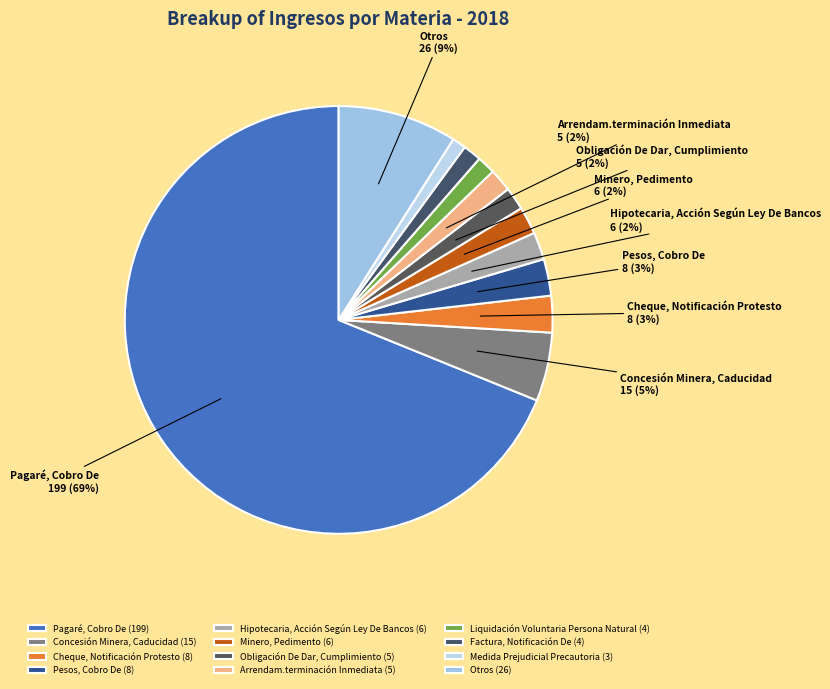

How many slices are in this pie chart?

12